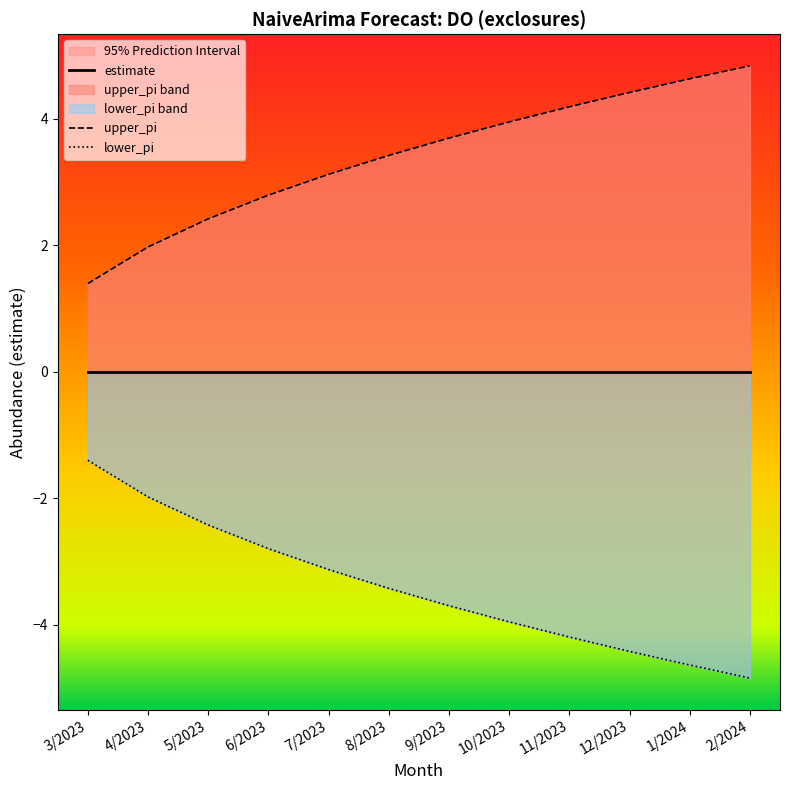

True or false: upper_pi has a value of 2.8 at 6/2023.

True